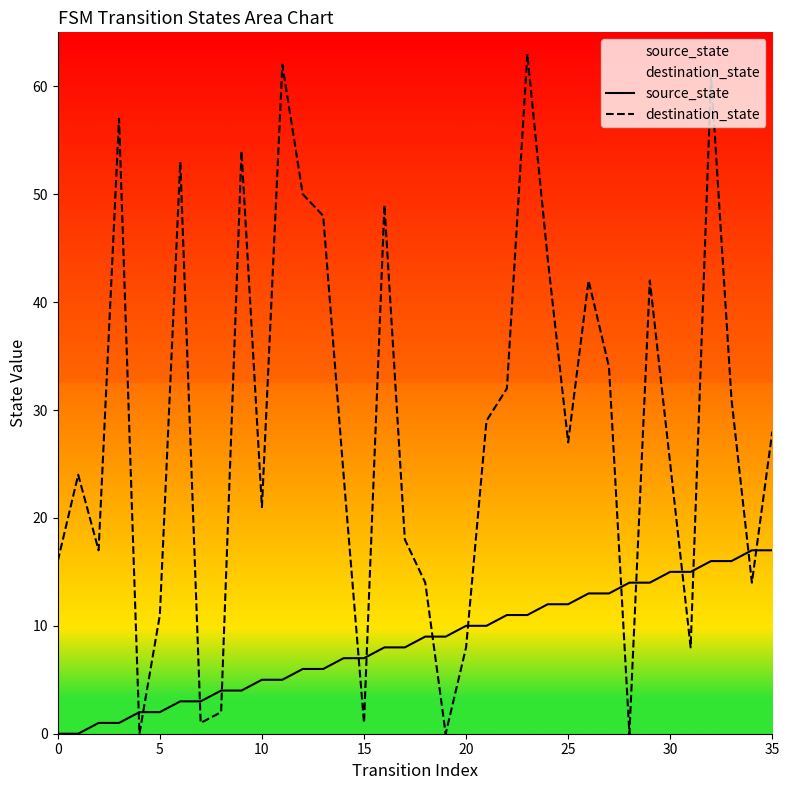

In destination_state, how many points are lower than both neighbors (excluding endpoints)?

10